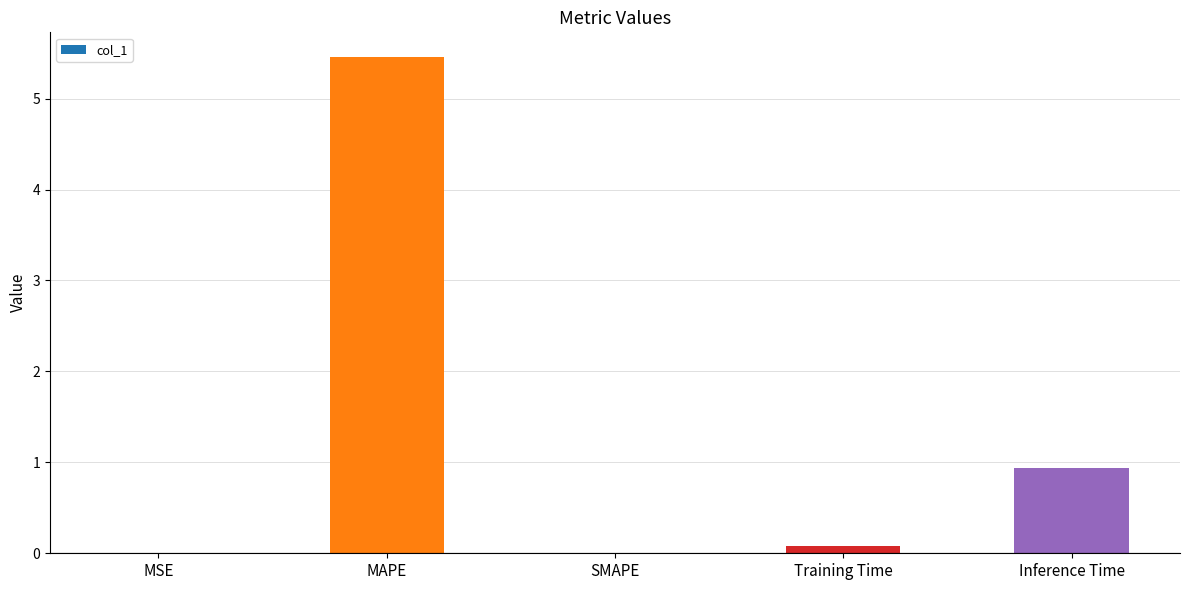

Where is the data nearest to the value 2?

Inference Time